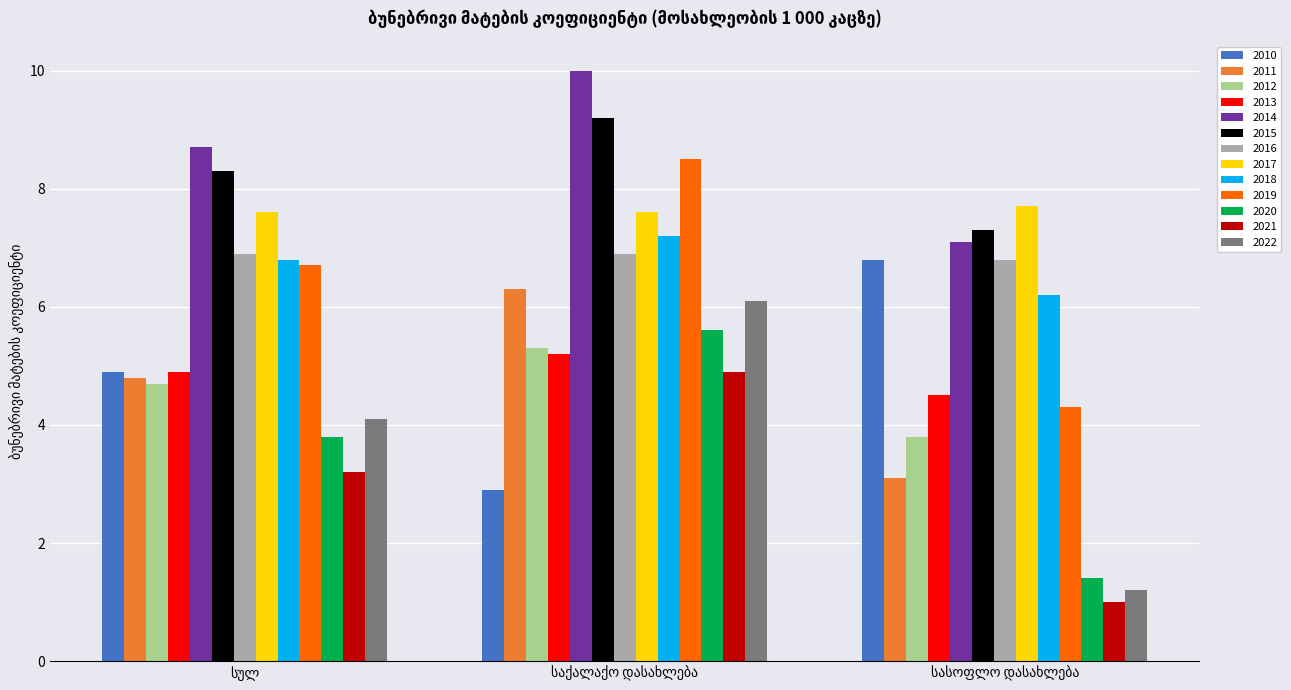

What is the maximum value for 2010?

6.8